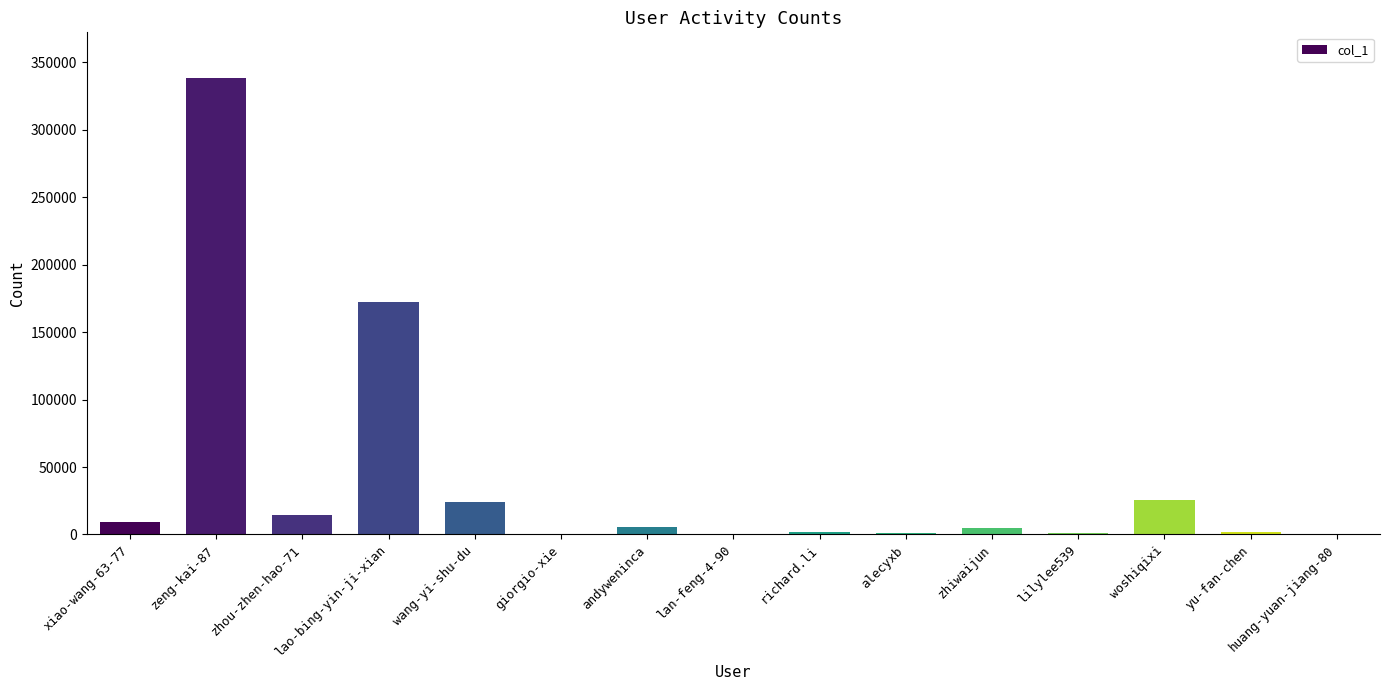

Does the chart contain stacked bars?

No